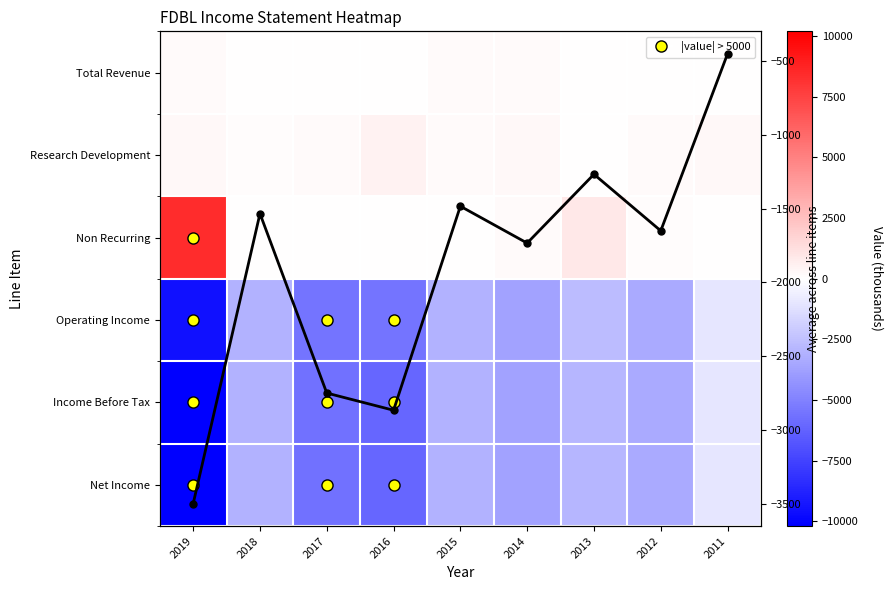

Which series has the largest range (max minus min)?

Income Before Tax